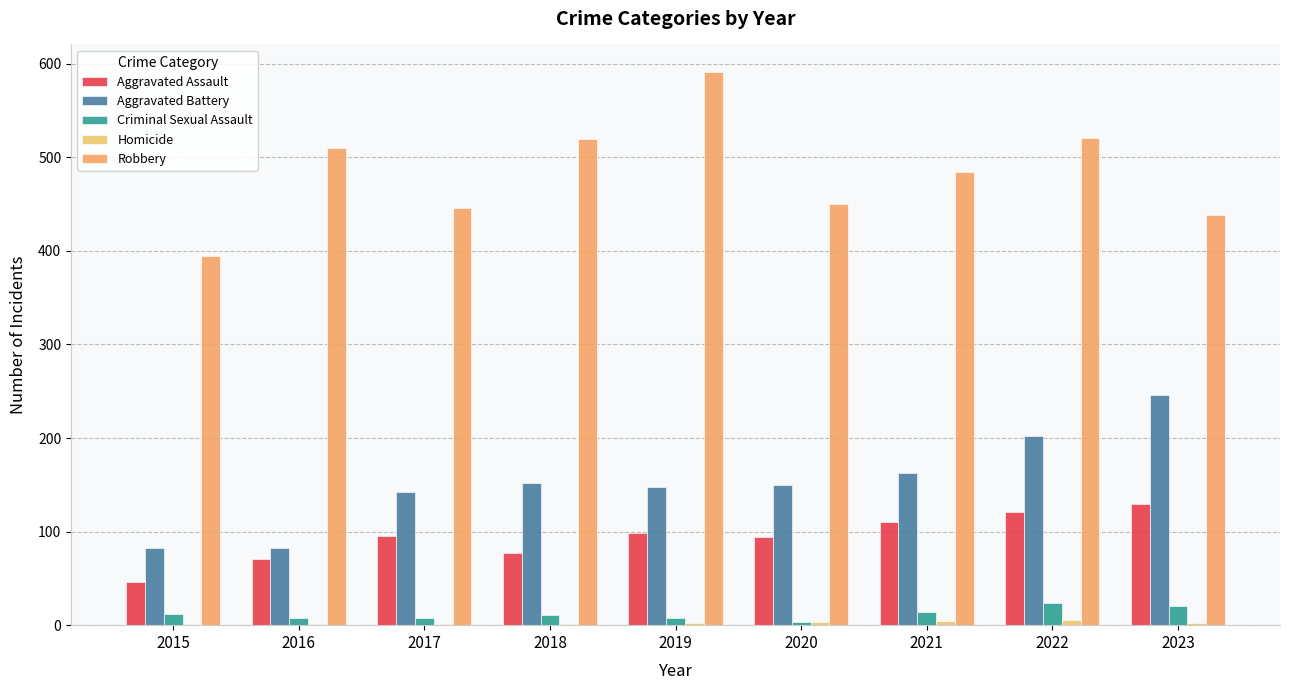

Reading left to right, list all the values displayed in this chart.

Aggravated Assault: 2015=46	2016=71	2017=95	2018=77	2019=98	2020=94	2021=110	2022=121	2023=130
Aggravated Battery: 2015=82	2016=82	2017=142	2018=152	2019=148	2020=150	2021=163	2022=202	2023=246
Criminal Sexual Assault: 2015=12	2016=8	2017=8	2018=11	2019=8	2020=3	2021=14	2022=24	2023=21
Homicide: 2015=0	2016=1	2017=1	2018=1	2019=2	2020=3	2021=4	2022=5	2023=2
Robbery: 2015=395	2016=510	2017=446	2018=520	2019=591	2020=450	2021=484	2022=521	2023=438